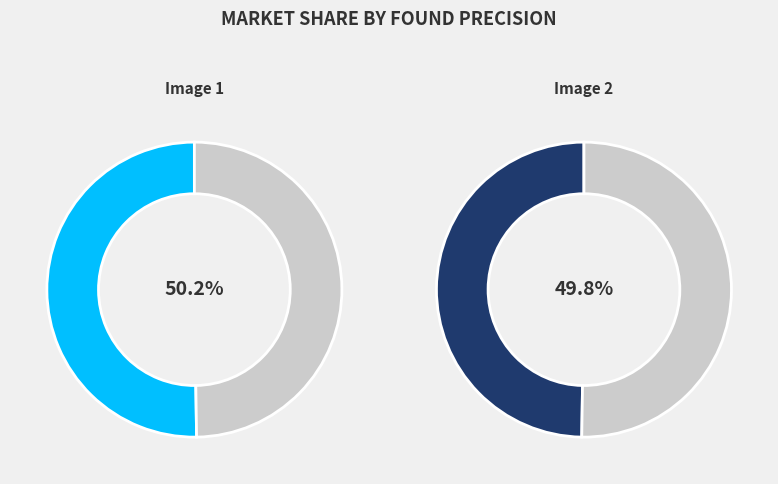

How many segments does this pie chart have?

2